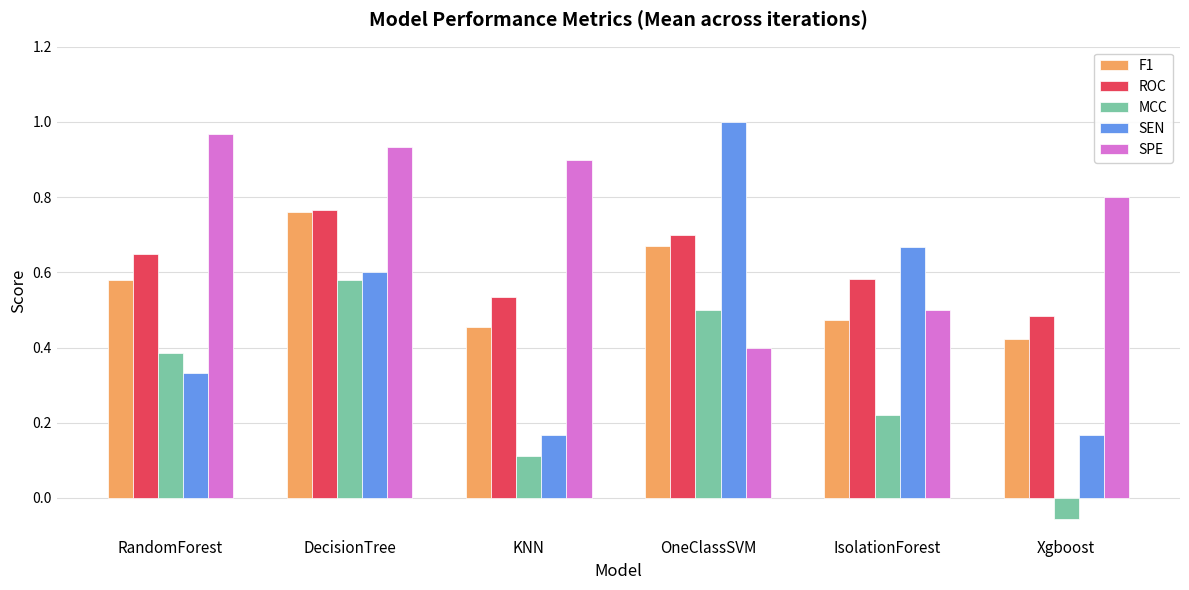

Which series has the largest total across all categories?

SPE